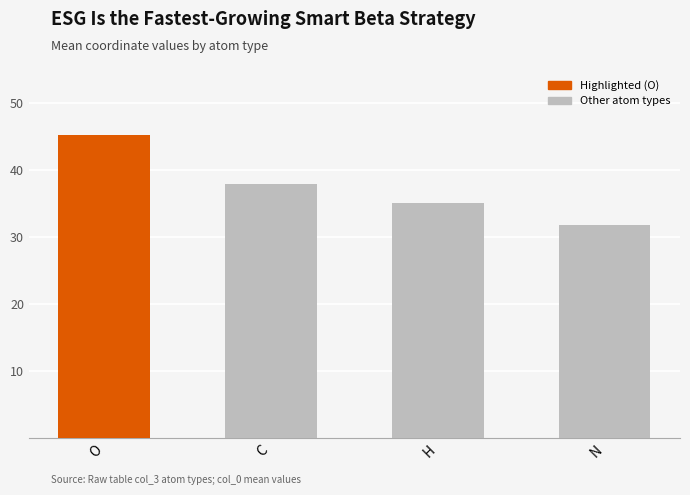

What is the label of the 4th bar from the right?

O